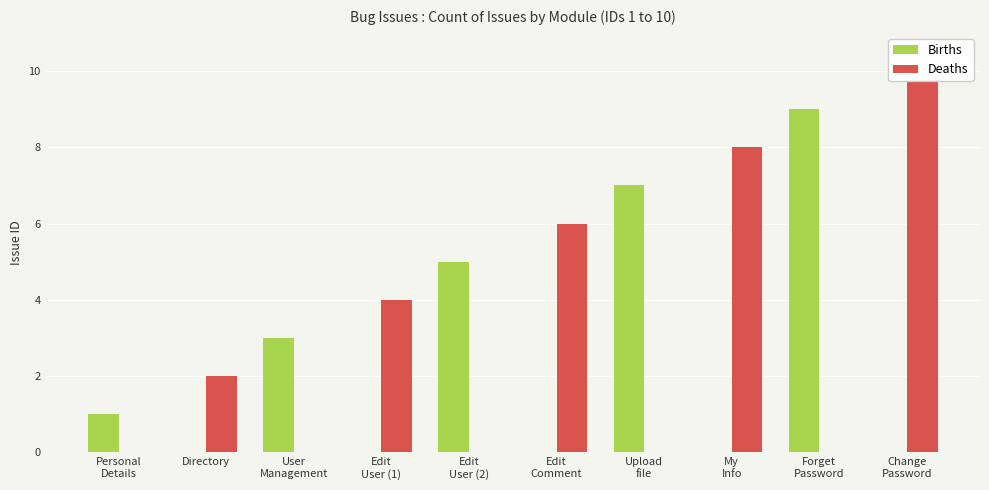

How many groups of bars are there?

10